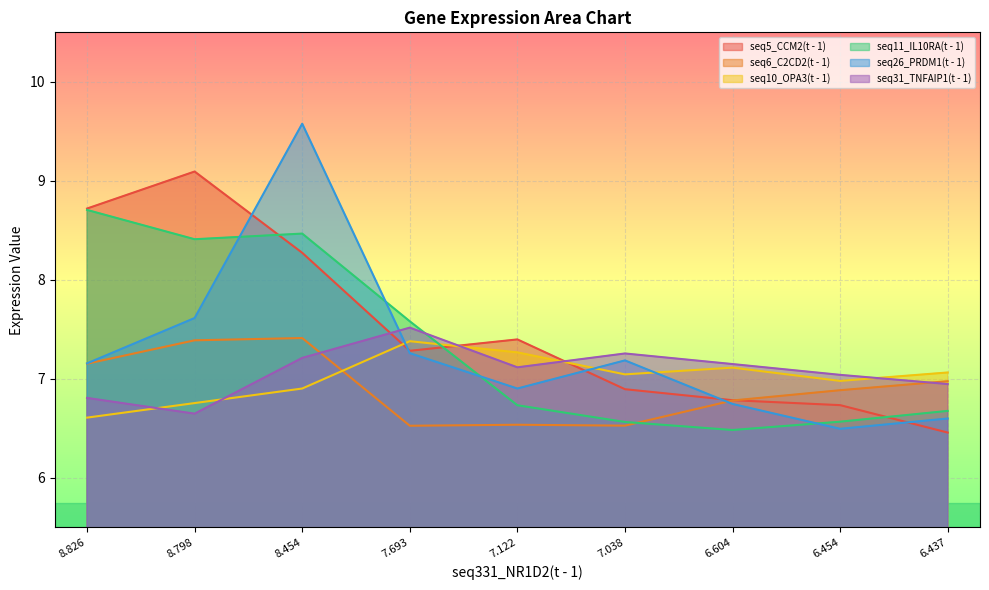

How many data points in seq5_CCM2(t - 1) are less than 7?

4